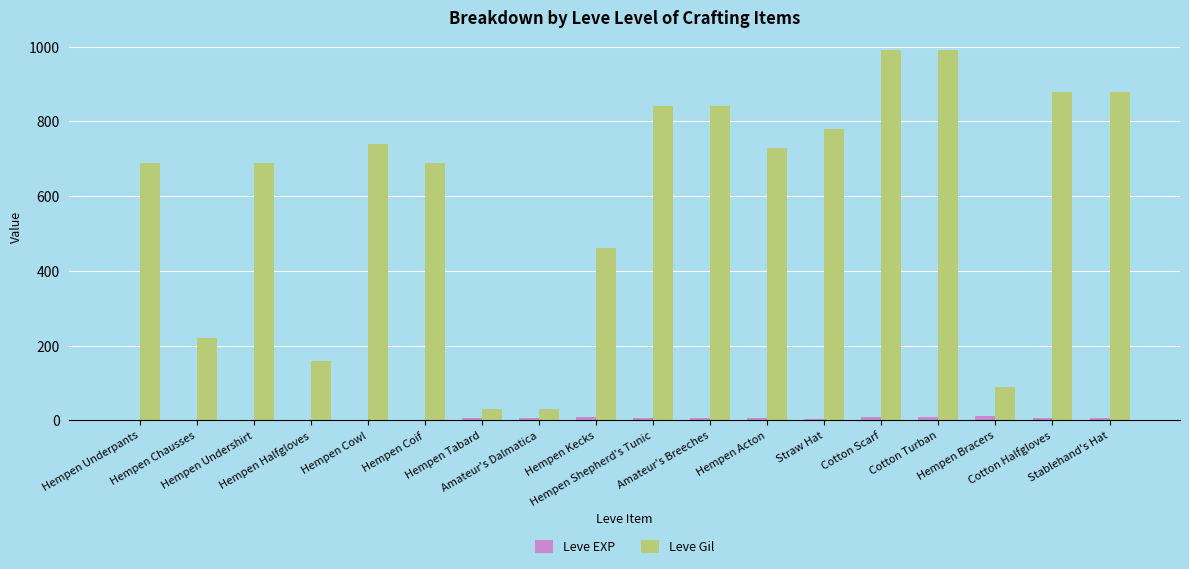

Which series has the largest total across all categories?

Leve Gil